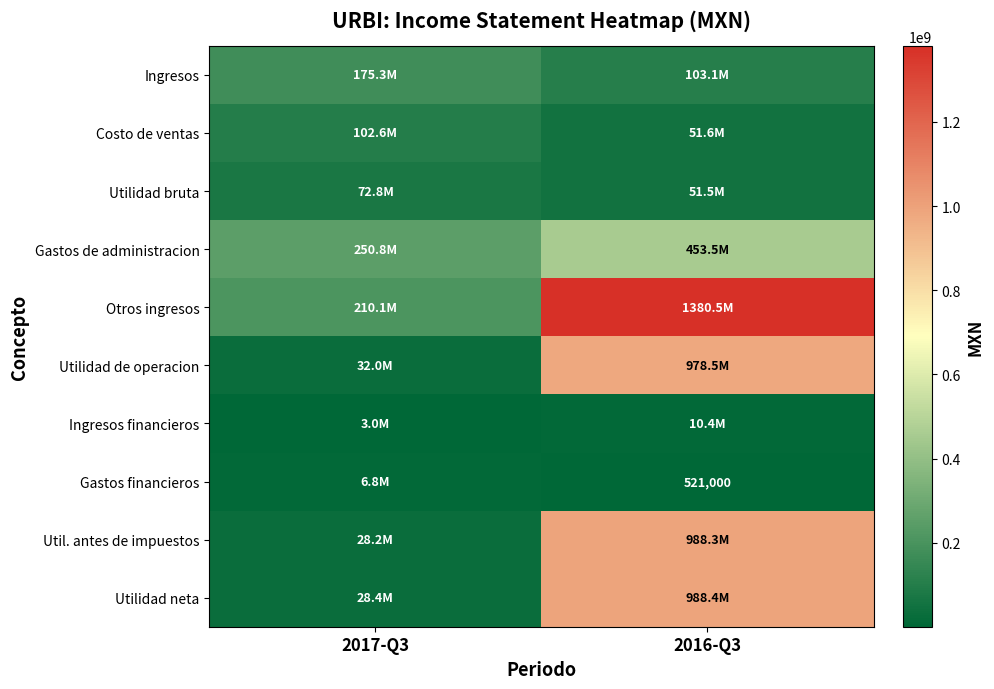

Which series has the widest spread of values?

Otros ingresos